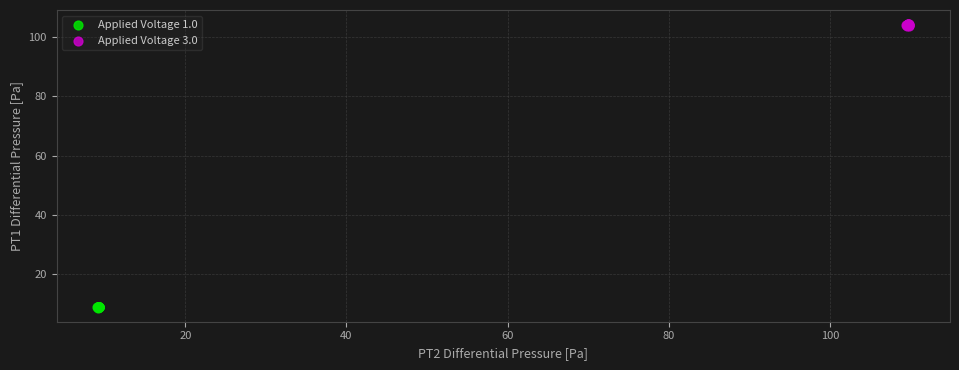

What are all the series names shown in the legend?

Applied Voltage 1.0, Applied Voltage 3.0